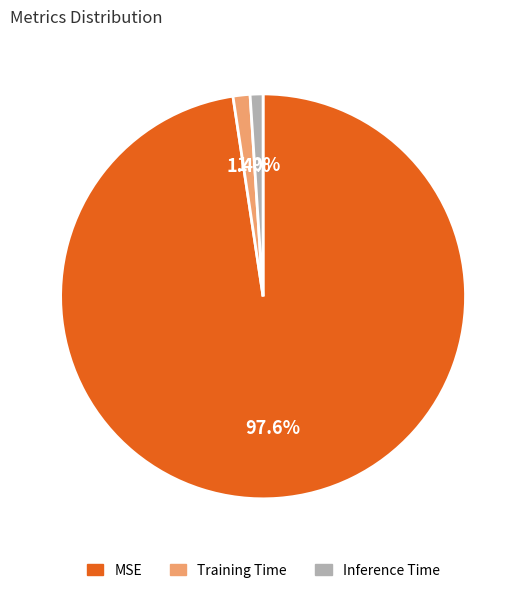

To the nearest percent, what is the combined percentage of Inference Time and Training Time?

2%